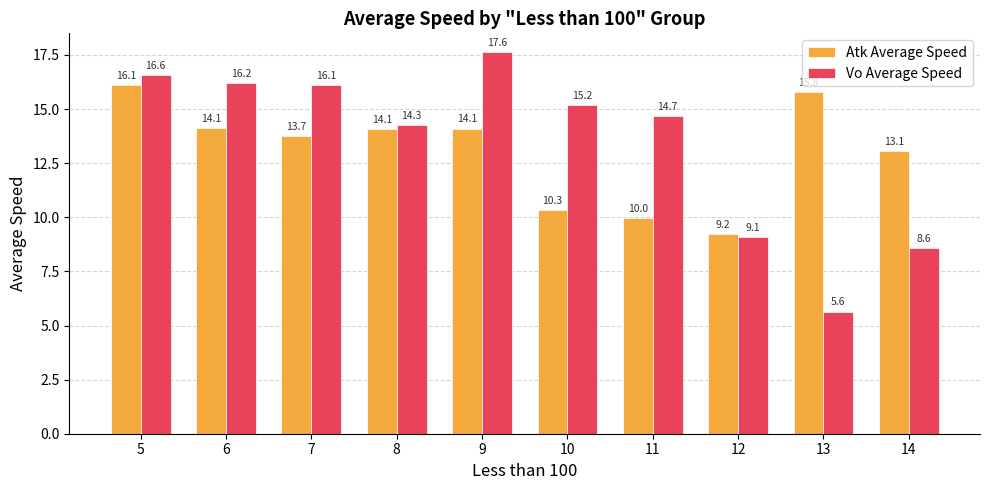

What is the average value of the Vo Average Speed series?

13.4